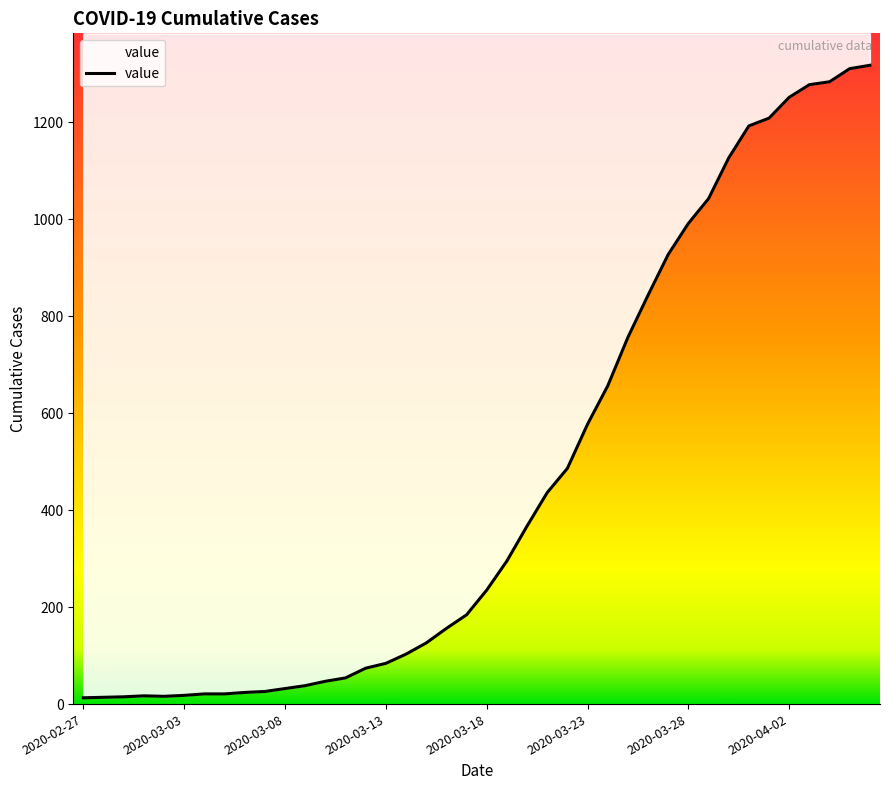

What is the difference between the maximum and minimum values?

1304